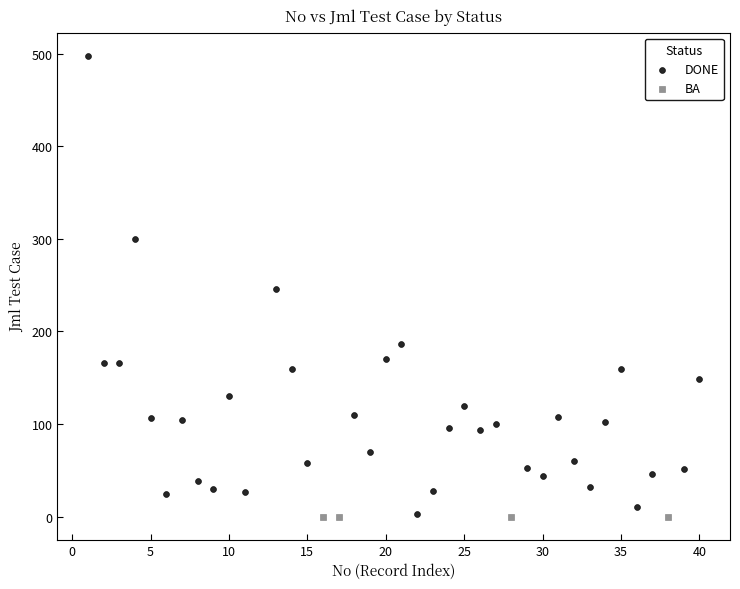

Which series contains the highest Y value?

DONE